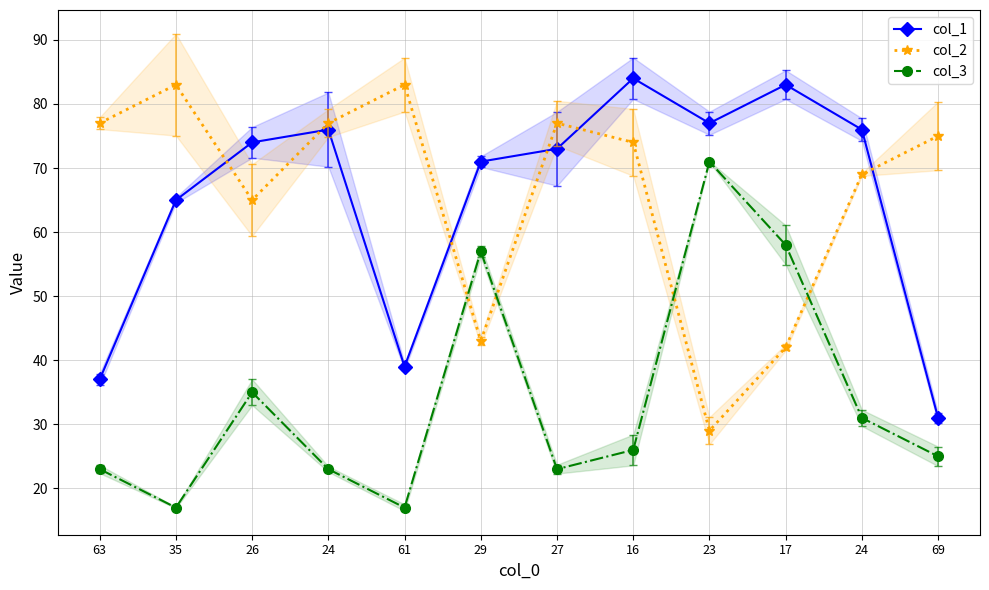

How many interior local valleys does the col_3 series have?

3